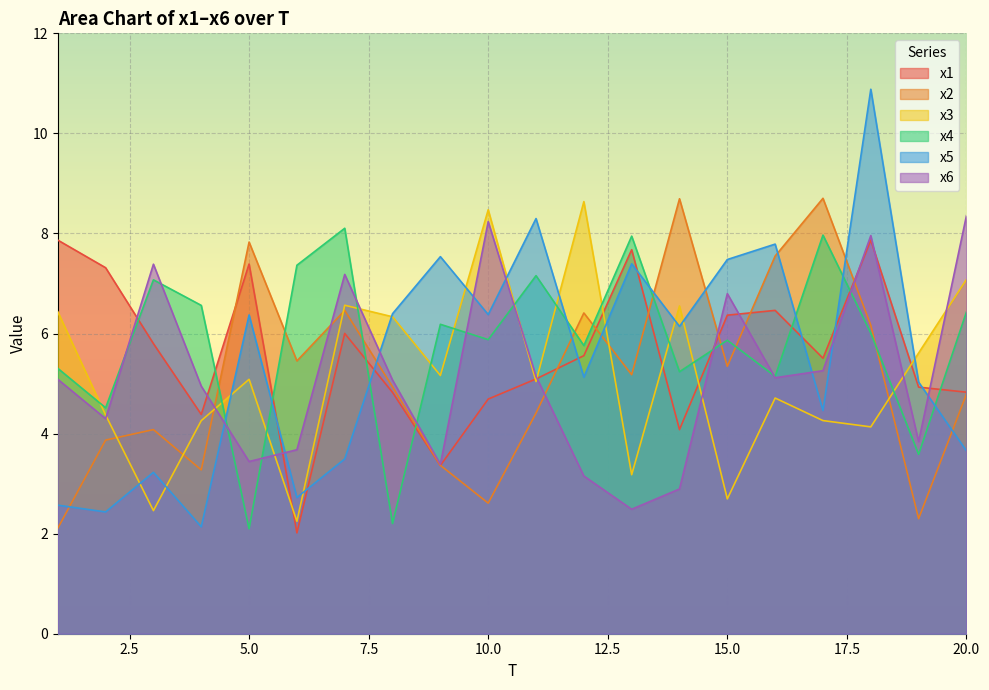

How many data points in x5 are less than 6?

10